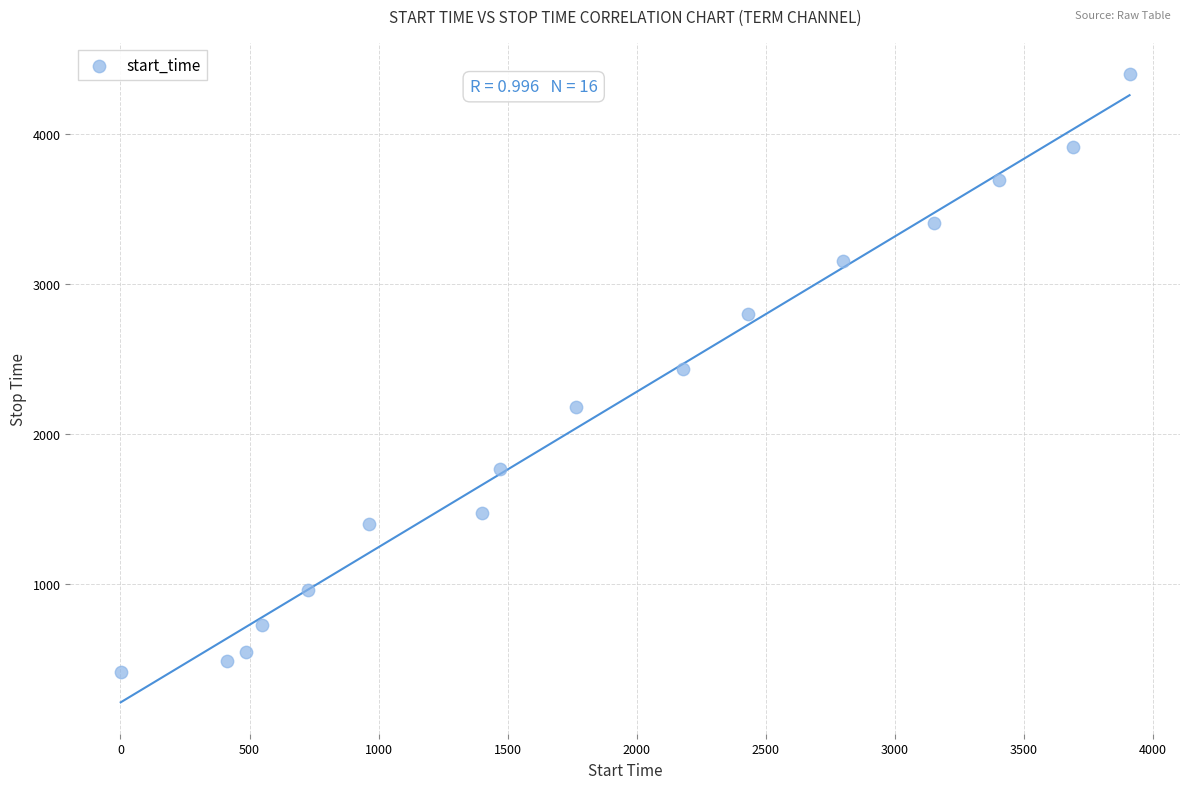

What is the range of X values (max minus min)?

3908